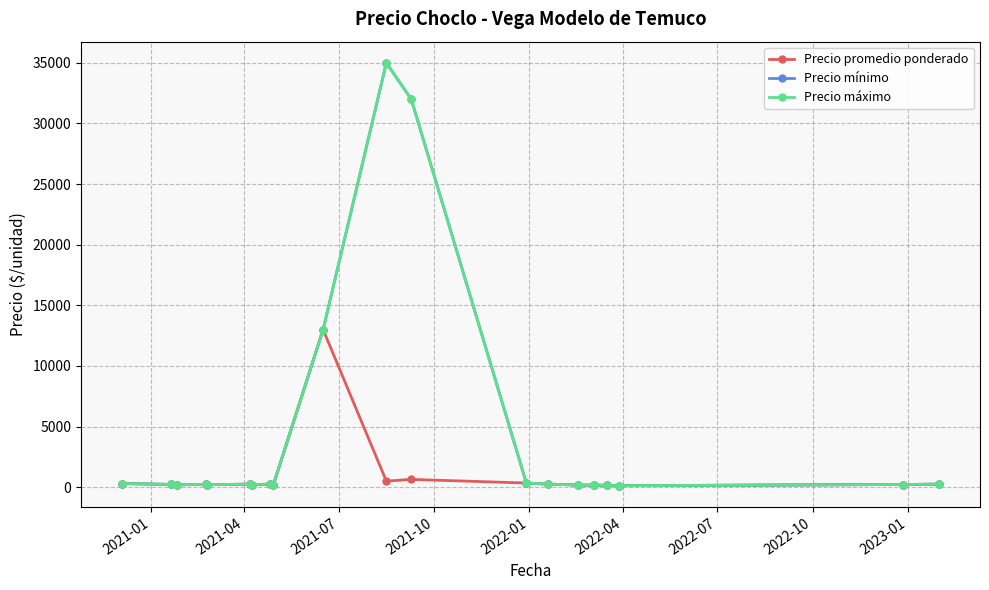

True or false: Precio máximo has more than 0 interior local peaks.

True